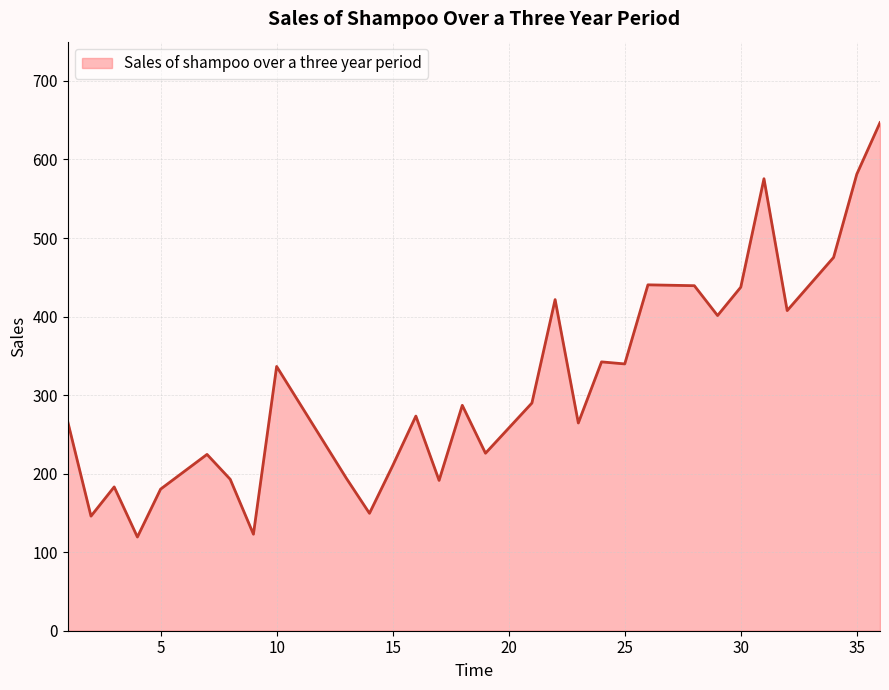

How many categories are shown in the chart?

30